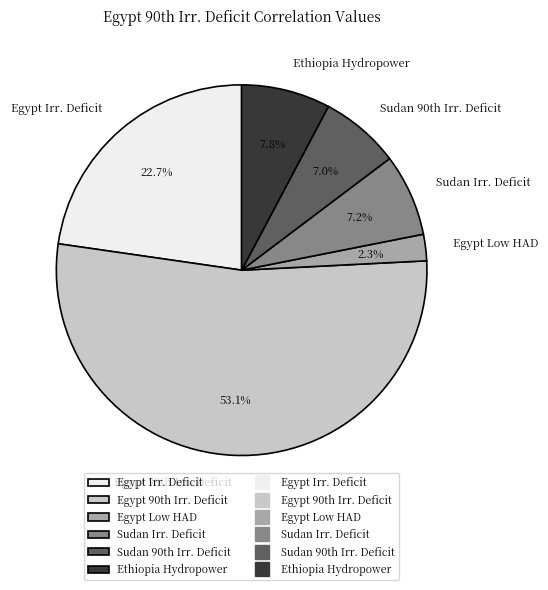

Count the number of slices in the pie.

6